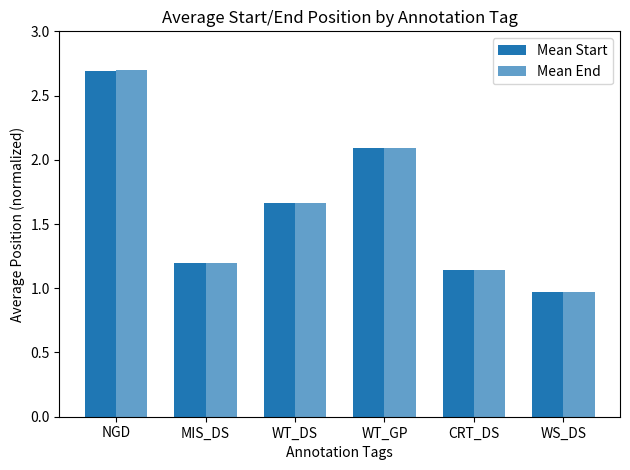

Reading left to right, extract all data points from this chart.

Mean Start: 2.7	1.2	1.7	2.1	1.1	1.0
Mean End: 2.7	1.2	1.7	2.1	1.1	1.0